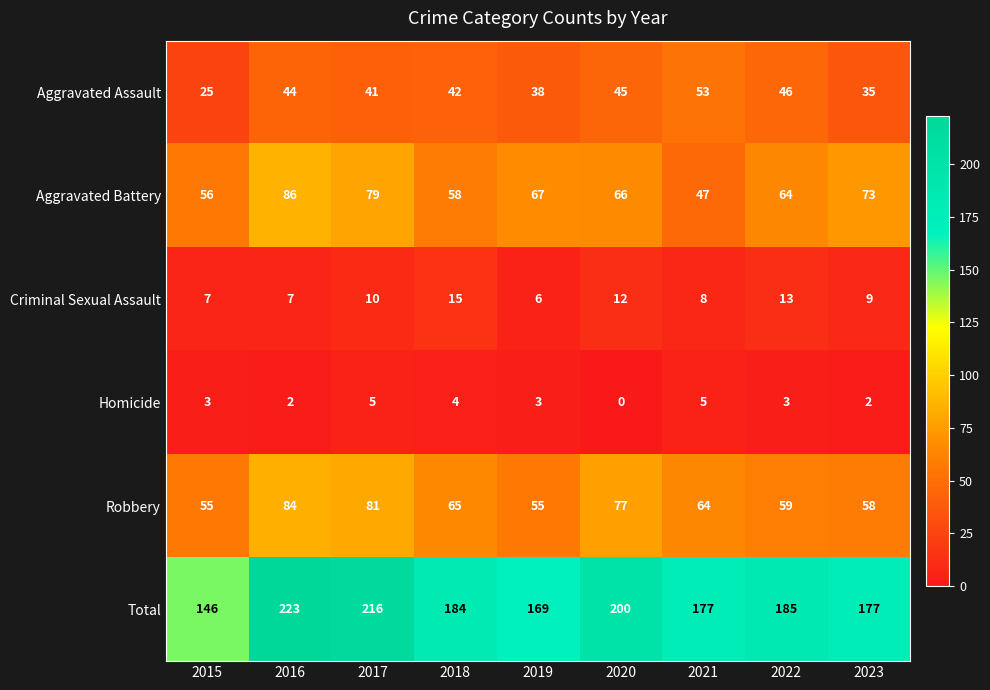

What is the spread (max minus min) of values at 2016?

221